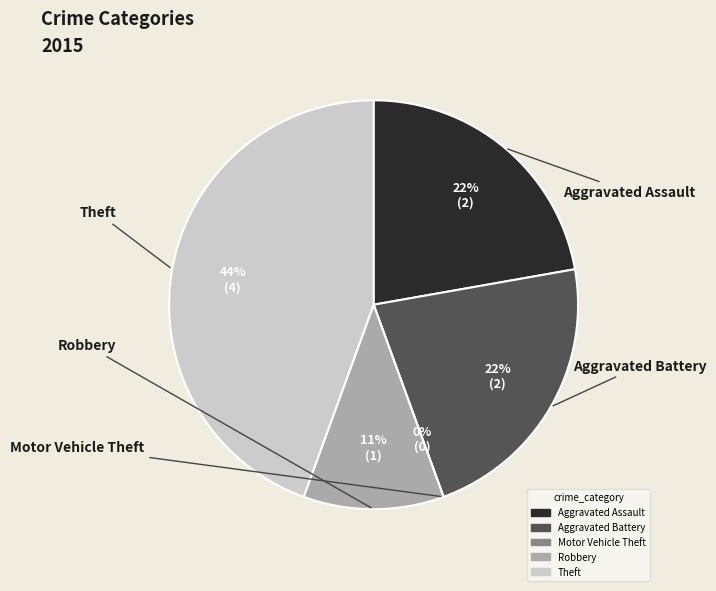

Which category has the biggest portion of the pie?

Theft